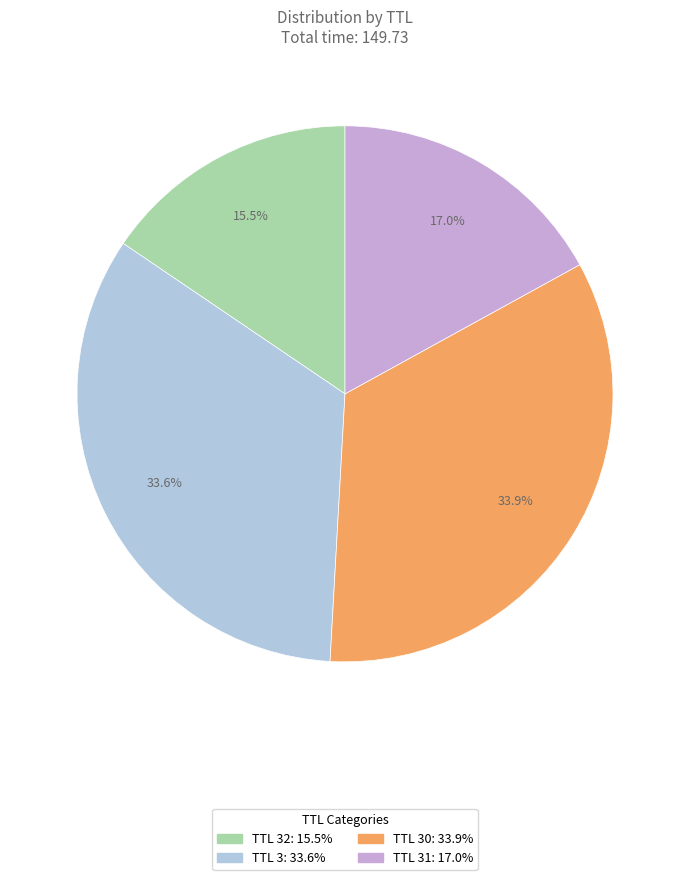

How many slices are in this pie chart?

4